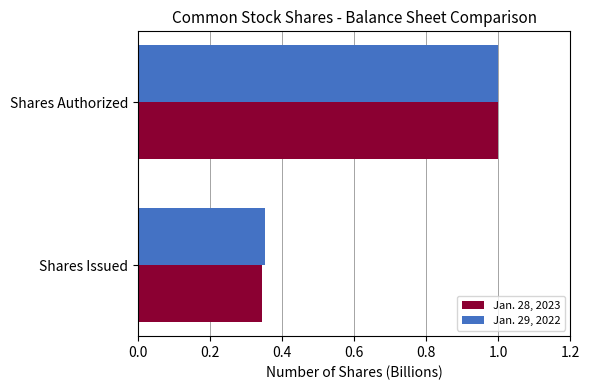

Which label corresponds to the largest value in the chart?

Shares Authorized